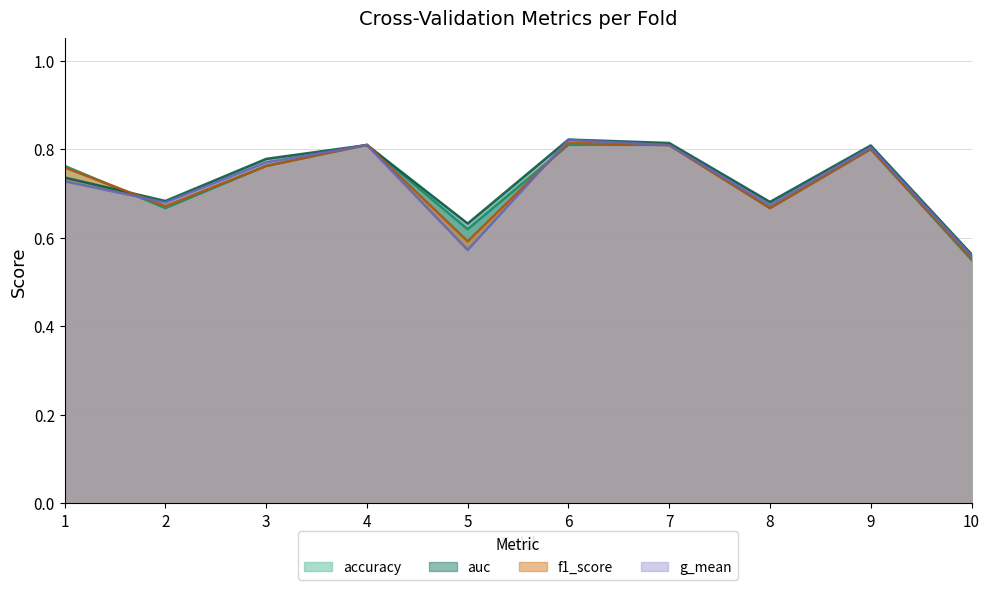

What are all the series names shown in the legend?

accuracy, auc, f1_score, g_mean